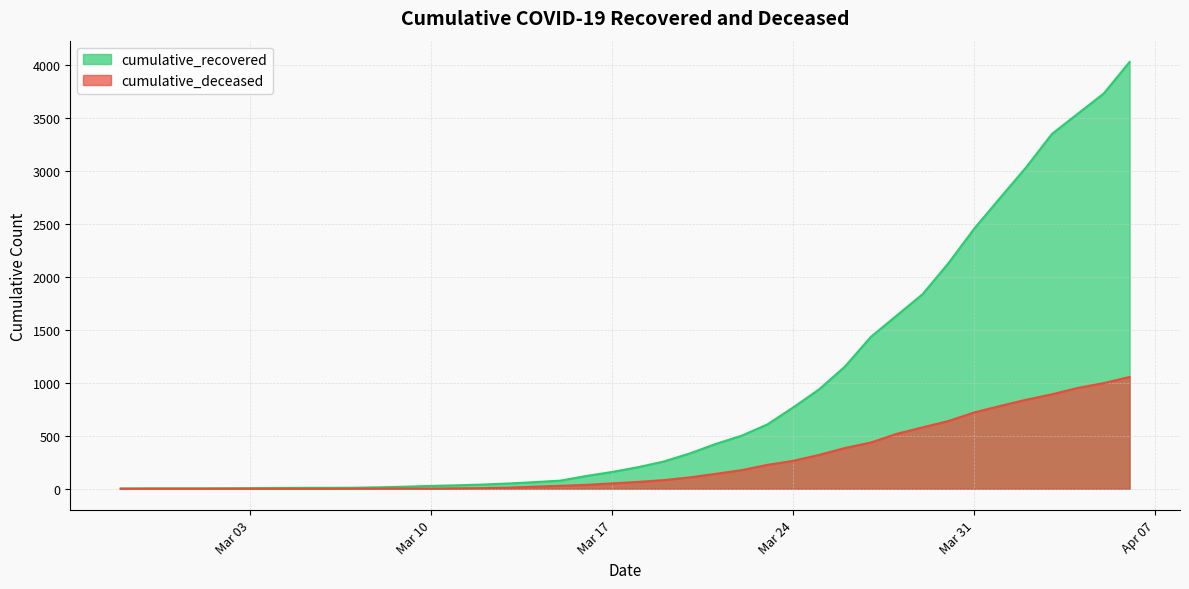

What is the total value across all series at 2020-04-04?

4494